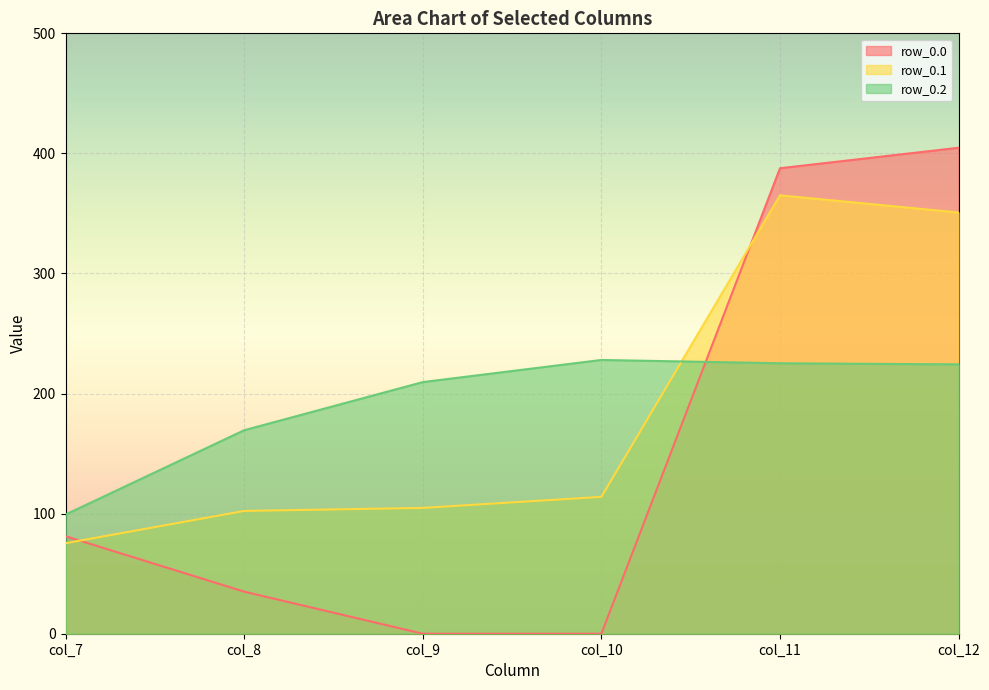

Which has a higher value, col_8 or col_11?

col_11